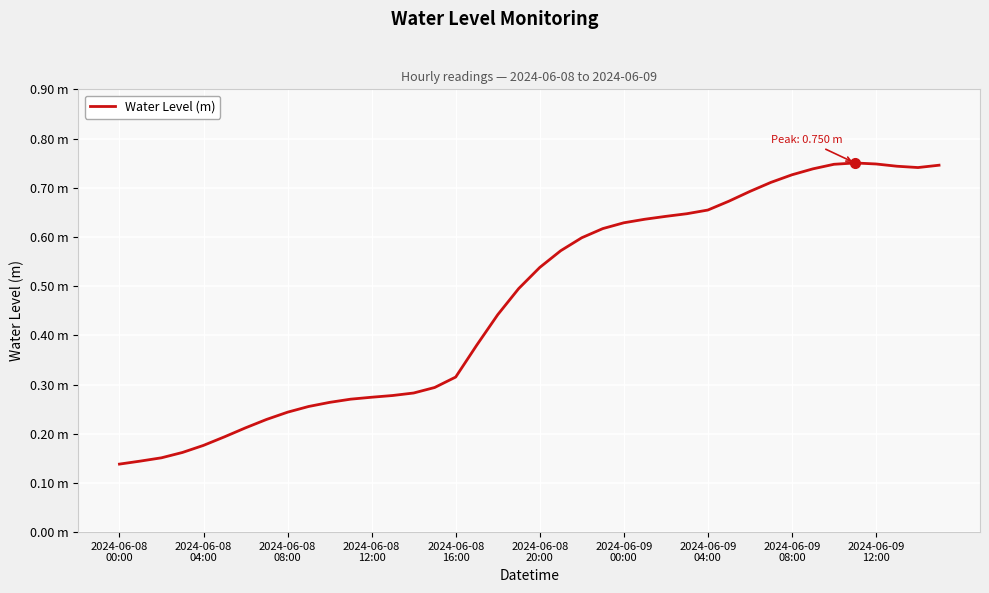

True or false: the data has more than 2 interior local peaks.

False